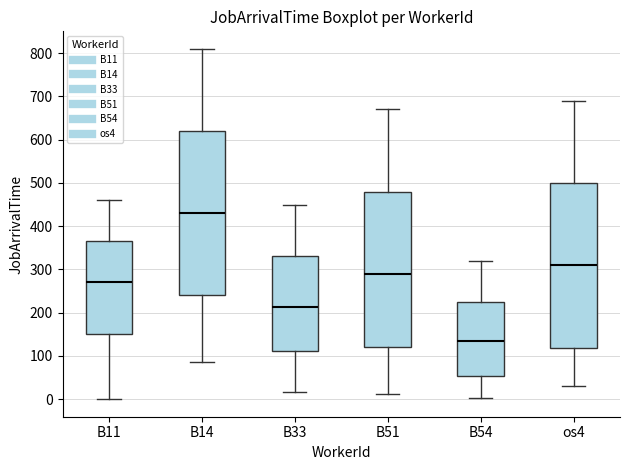

Reading left to right, transcribe this box plot: for each box, give where its median line is, the range the box spans, and where its two whiskers end, as read against the y-axis. The values are not printed on the chart, so give them approximately, as read against the axis.

B11: median 270, box 150 to 370, whiskers 0 to 460
B14: median 430, box 240 to 620, whiskers 90 to 810
B33: median 210, box 110 to 330, whiskers 20 to 450
B51: median 290, box 120 to 480, whiskers 10 to 670
B54: median 130, box 50 to 230, whiskers 0 to 320
os4: median 310, box 120 to 500, whiskers 30 to 690